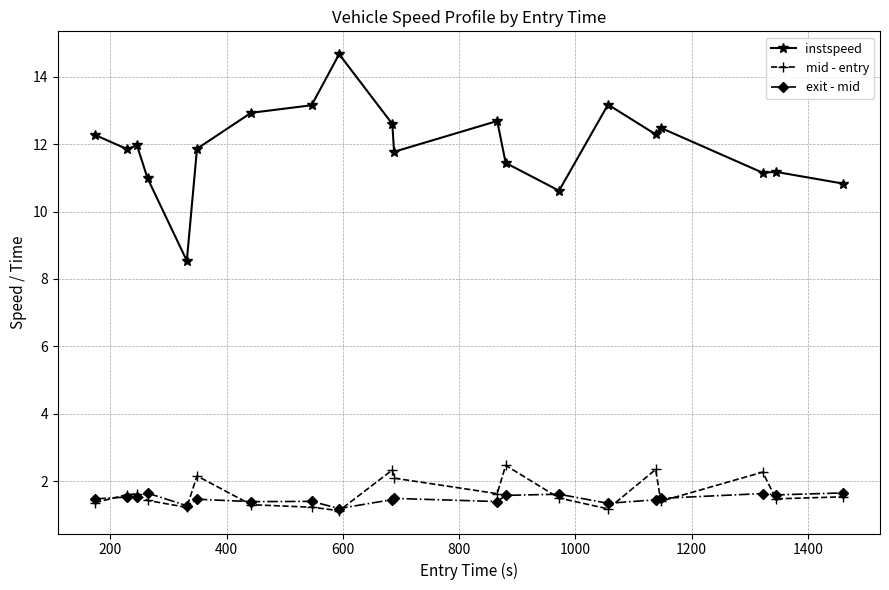

True or false: instspeed and mid - entry cross at least once.

False